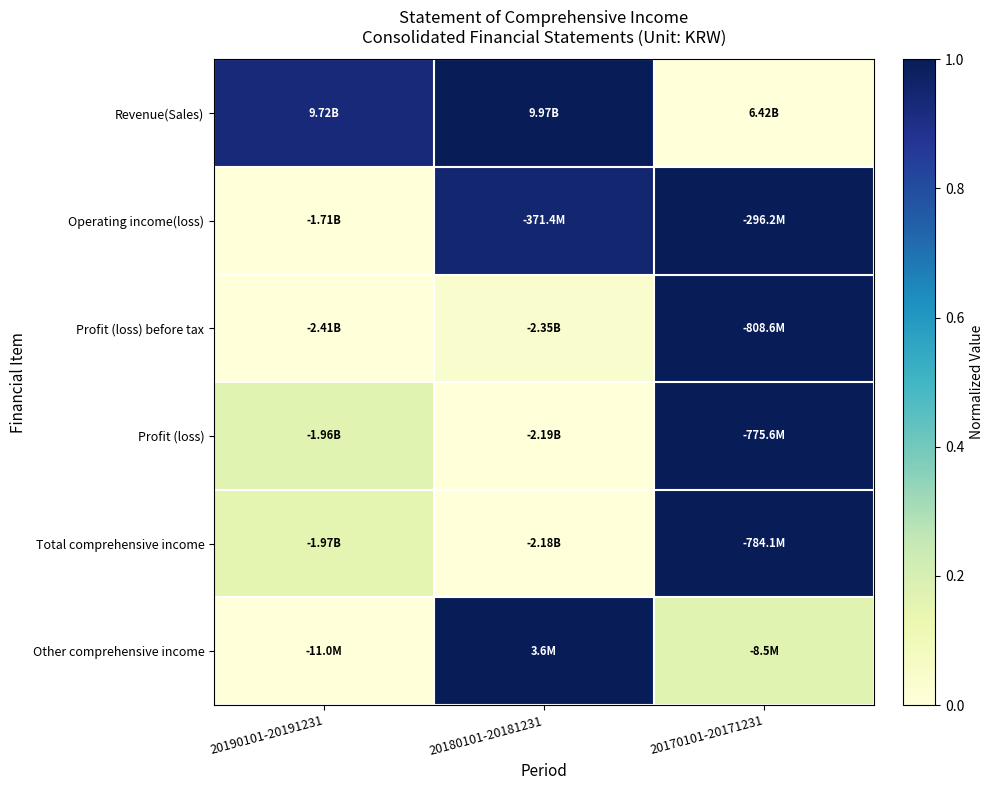

Which series changed the most between 20190101-20191231 and 20170101-20171231?

Operating income(loss)